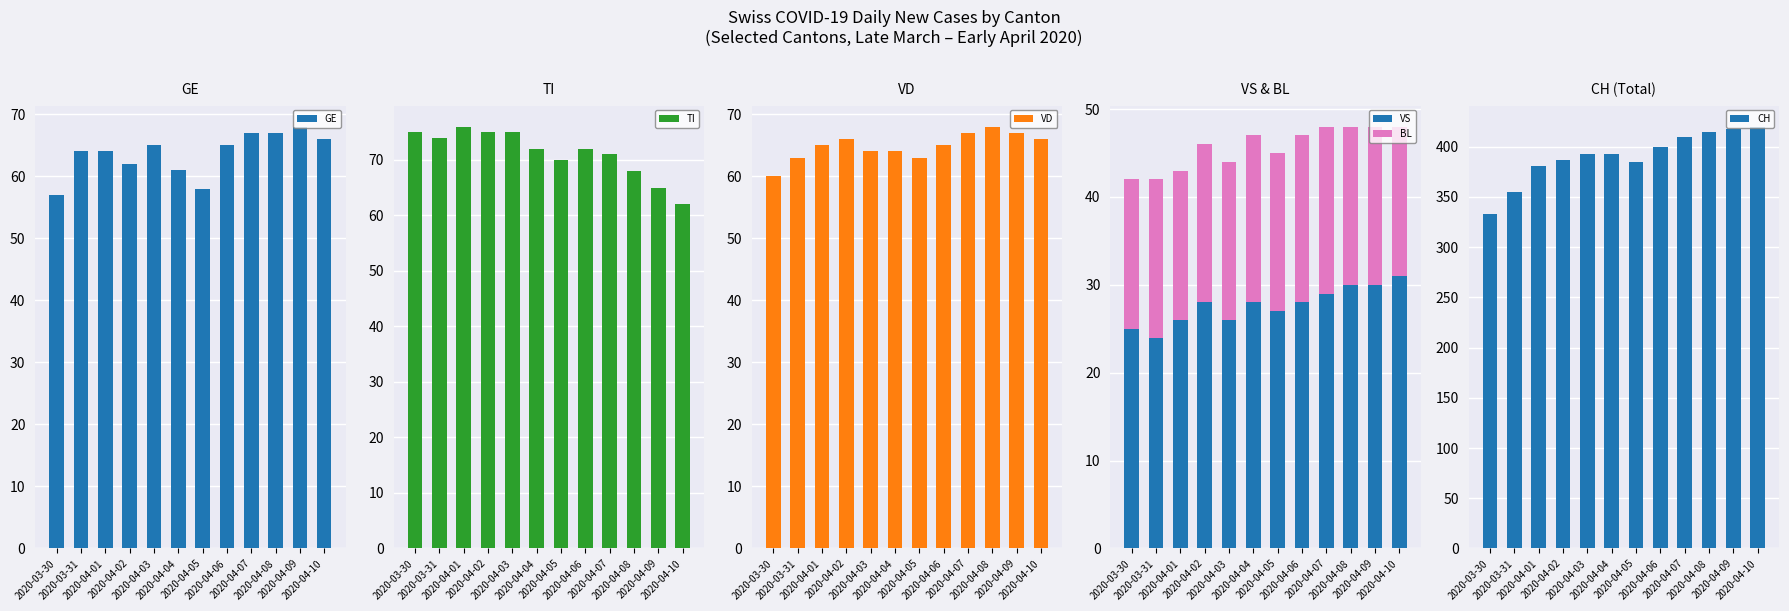

Reading left to right, extract all data points from this chart.

GE: 57	64	64	62	65	61	58	65	67	67	68	66
TI: 75	74	76	75	75	72	70	72	71	68	65	62
VD: 60	63	65	66	64	64	63	65	67	68	67	66
VS: 25	24	26	28	26	28	27	28	29	30	30	31
BL: 17	18	17	18	18	19	18	19	19	18	18	17
CH: 333	355	381	387	393	393	385	400	410	415	418	420